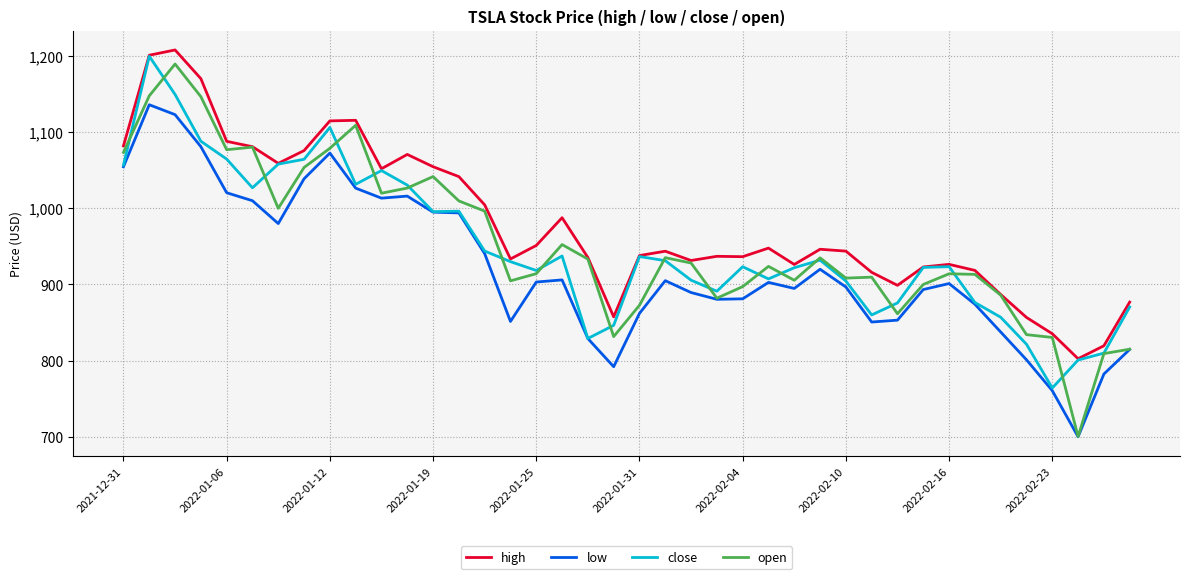

Does the chart have visible grid lines?

Yes